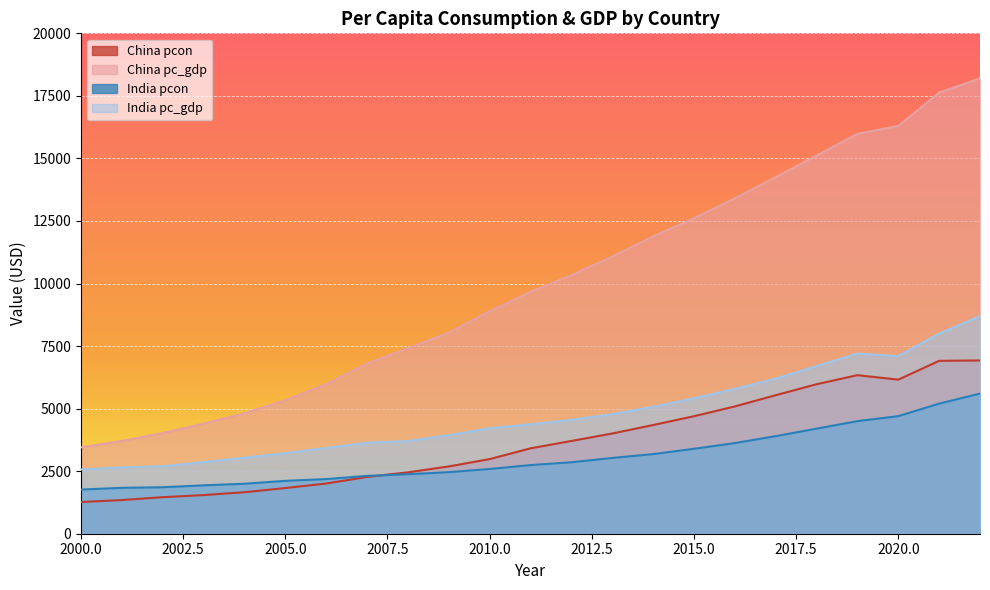

How many lines are shown in the chart?

4